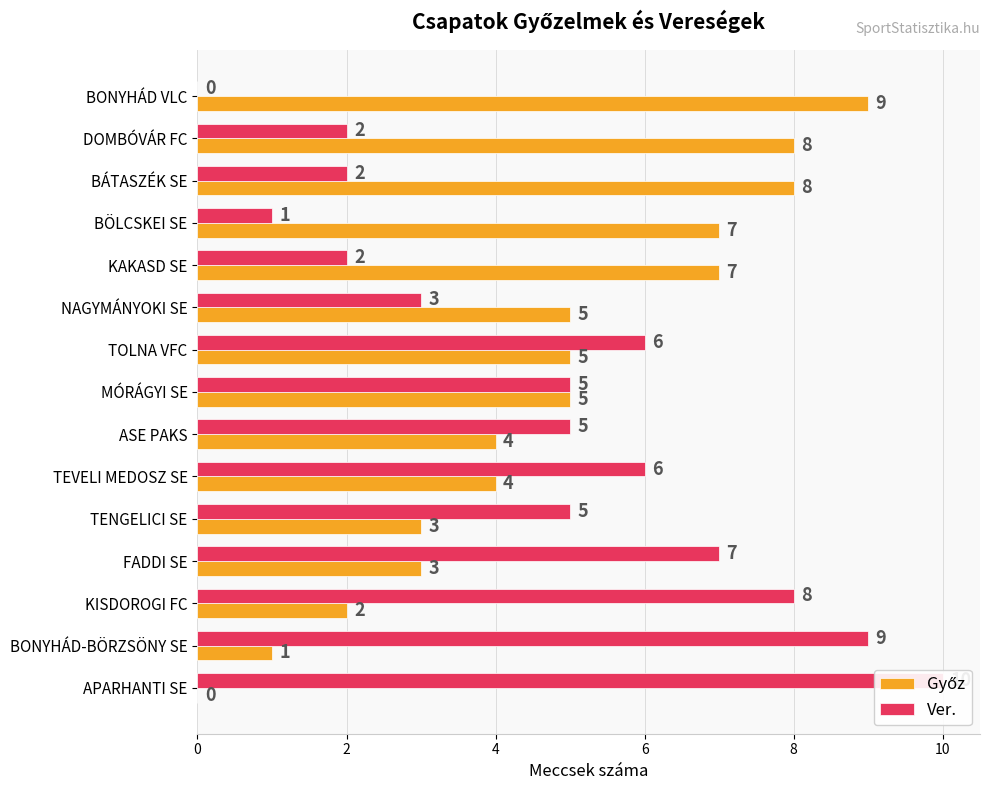

Which series has the widest spread of values?

Ver.